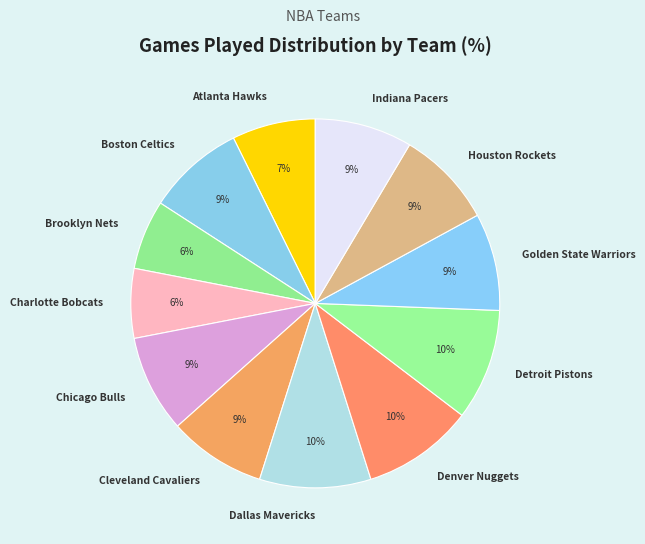

Between Denver Nuggets and Charlotte Bobcats, which is larger?

Denver Nuggets